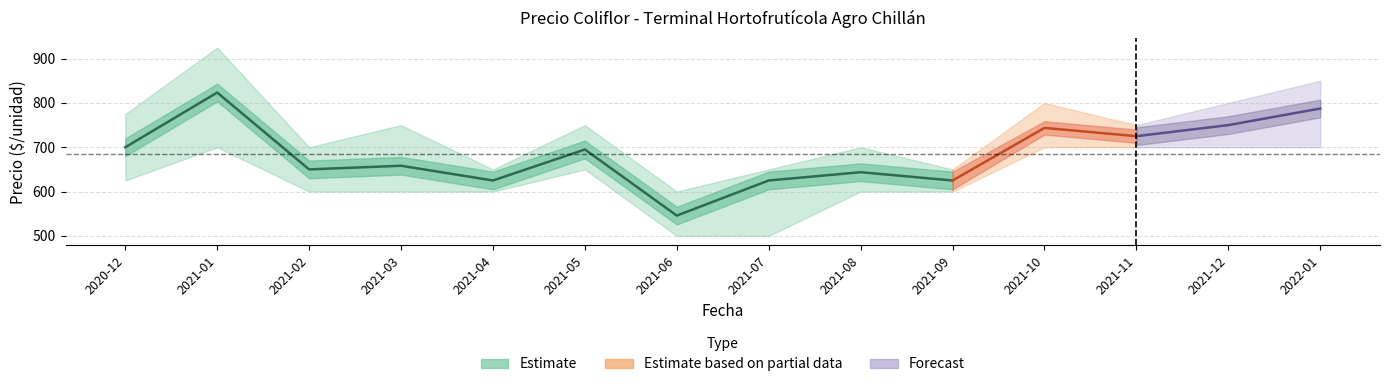

What is the difference between the highest and lowest values at 2021-08?

100.0